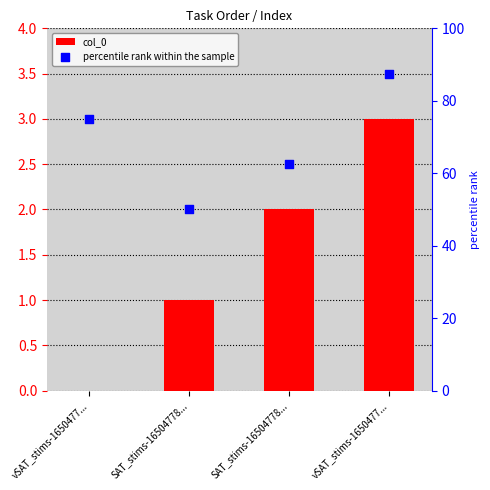

What are all the series names shown in the legend?

col_0, percentile rank within the sample